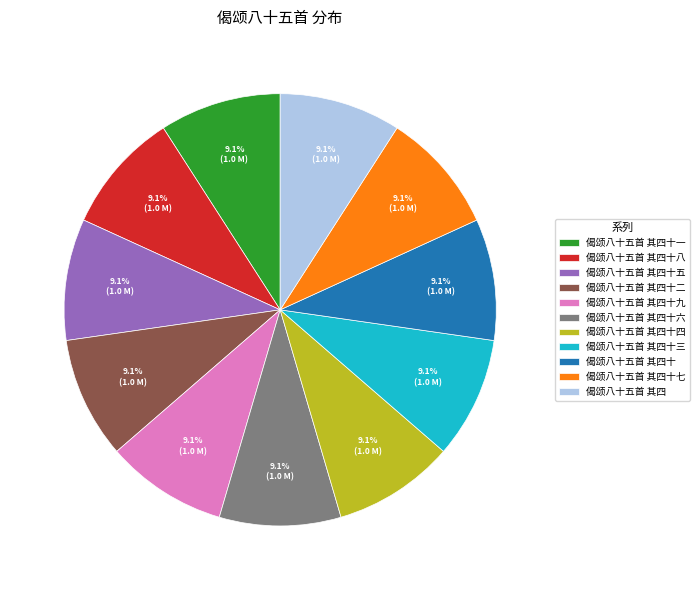

What percentage is the 偈颂八十五首 其四十三 slice, to the nearest percent?

9%